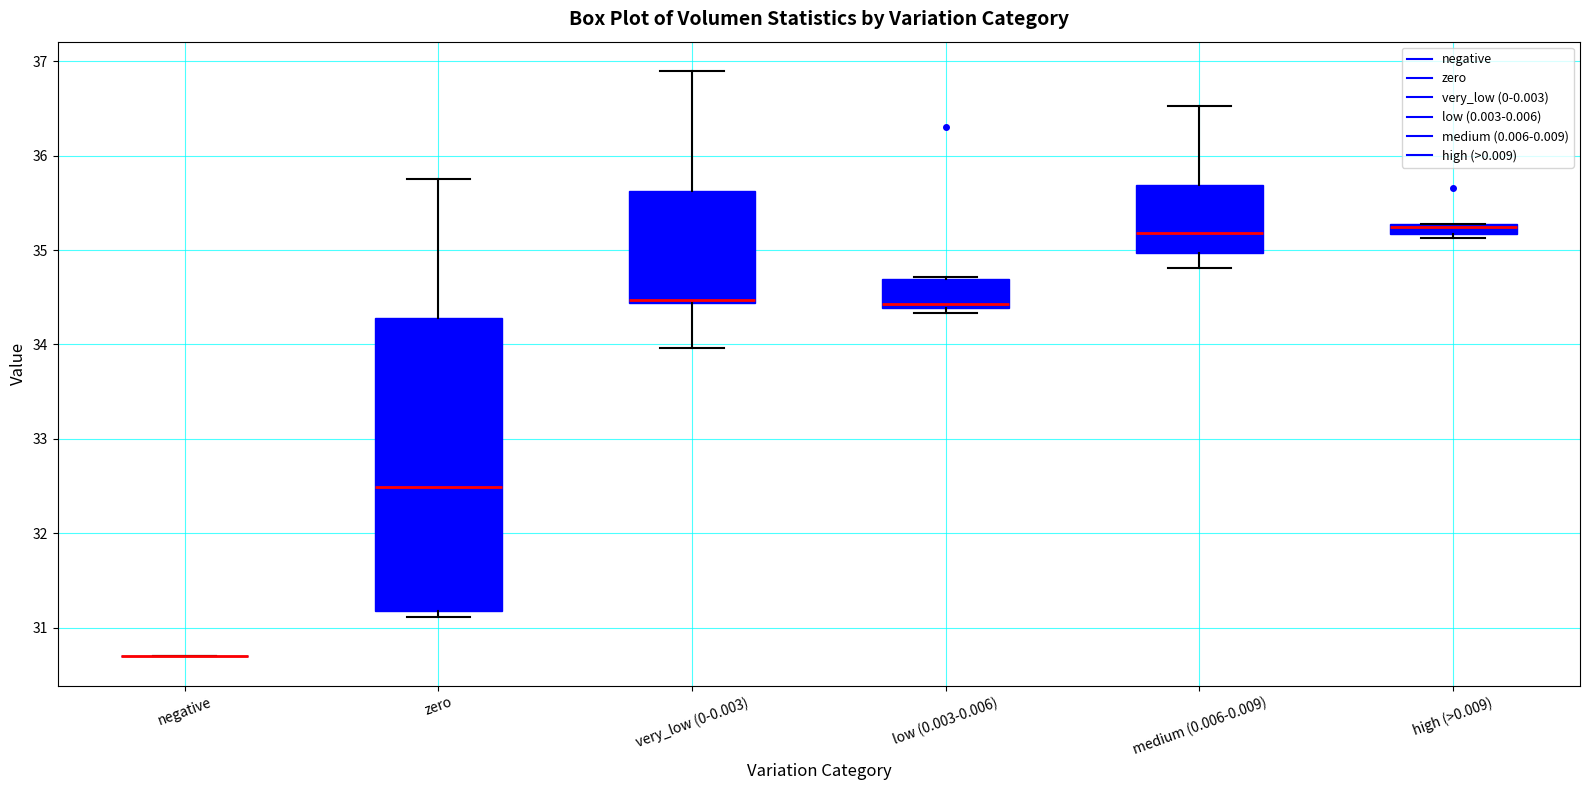

Where is the lower edge of the box for zero on the y-axis? The values are not printed on the chart, so give them approximately, as read against the axis.

31.2